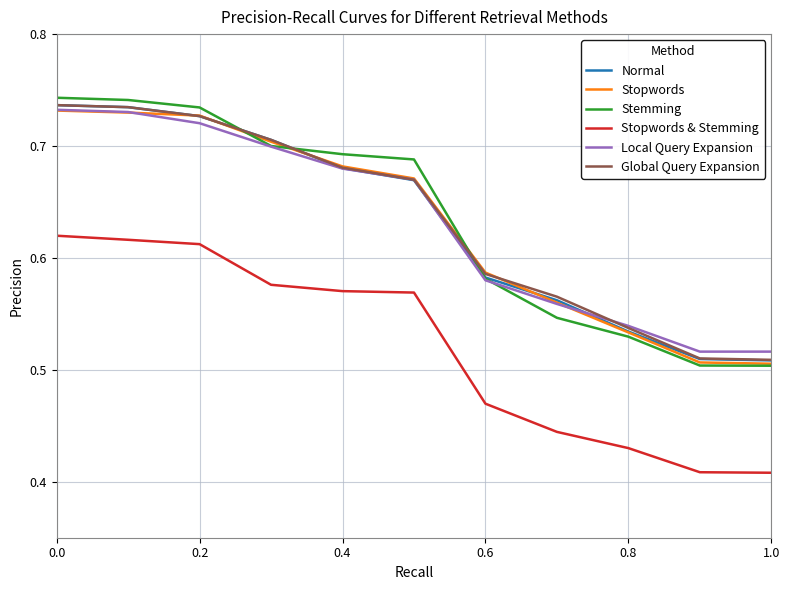

How many lines are shown in the chart?

6